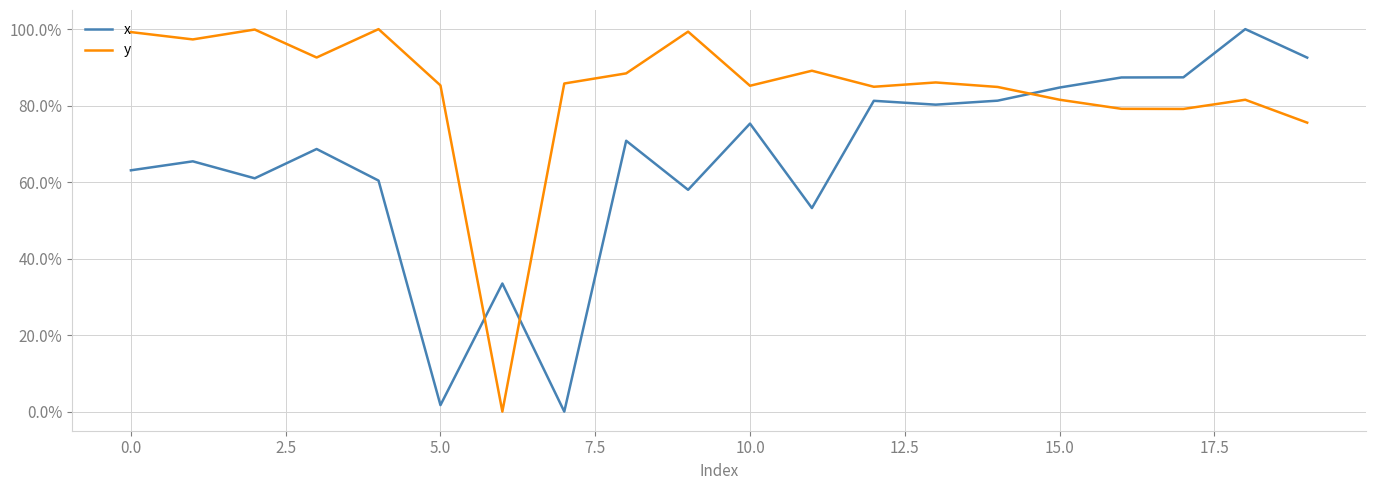

Does the chart display data point markers on the line(s)?

No